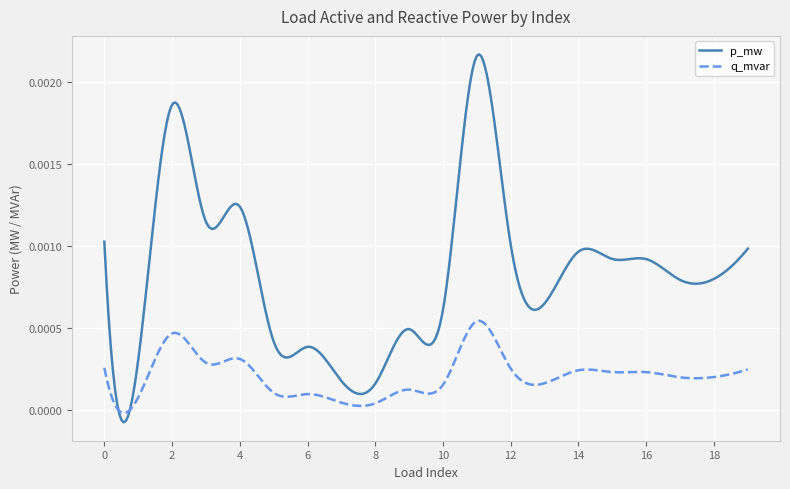

Which series has the largest total across all categories?

p_mw